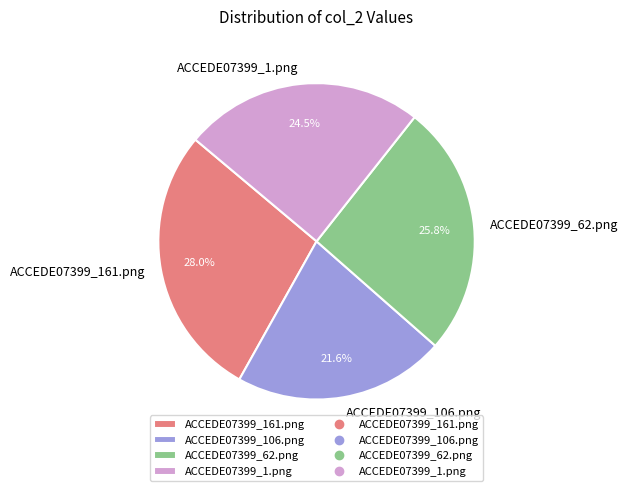

How many slices are in this pie chart?

4